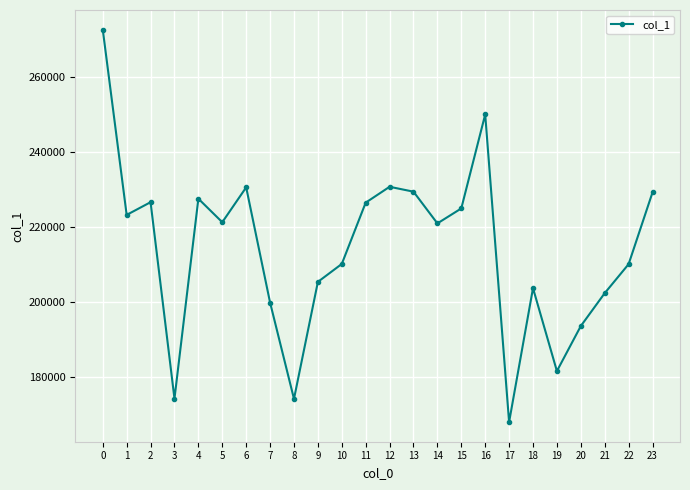

Which has a higher value, 22 or 15?

15